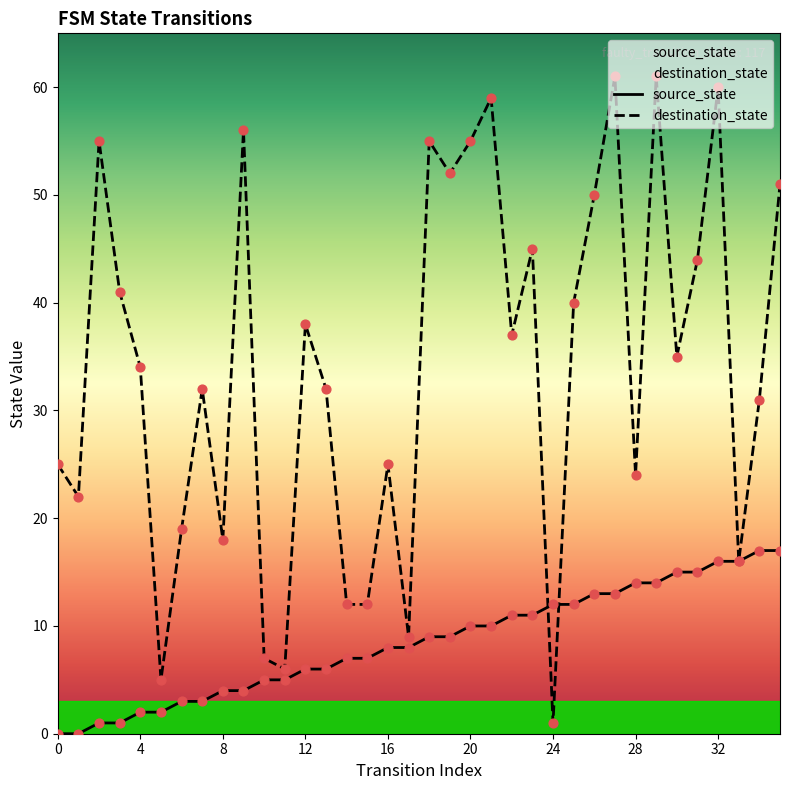

Which series reaches the minimum Y coordinate?

source_state